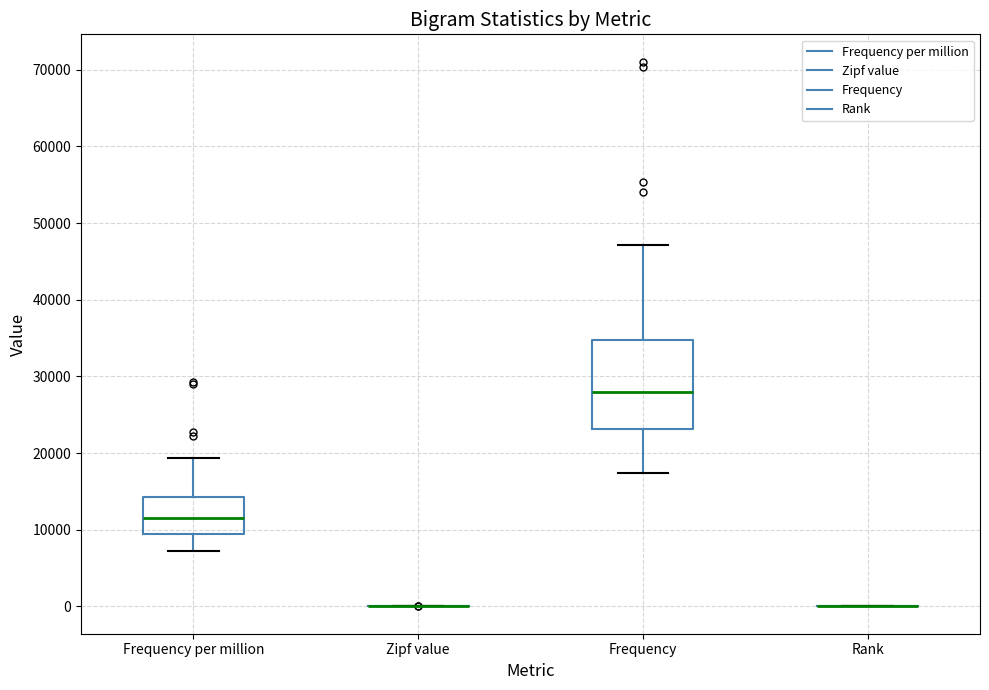

Reading left to right, read every box against the y-axis: the position of its median line, the range the box covers, and the ends of its whiskers. The values are not printed on the chart, so give them approximately, as read against the axis.

Frequency per million: median 12000, box 10000 to 14000, whiskers 7000 to 19000
Zipf value: box collapsed to a line at 0, whiskers 0 to 0
Frequency: median 28000, box 23000 to 35000, whiskers 17000 to 47000
Rank: box collapsed to a line at 0, whiskers 0 to 0